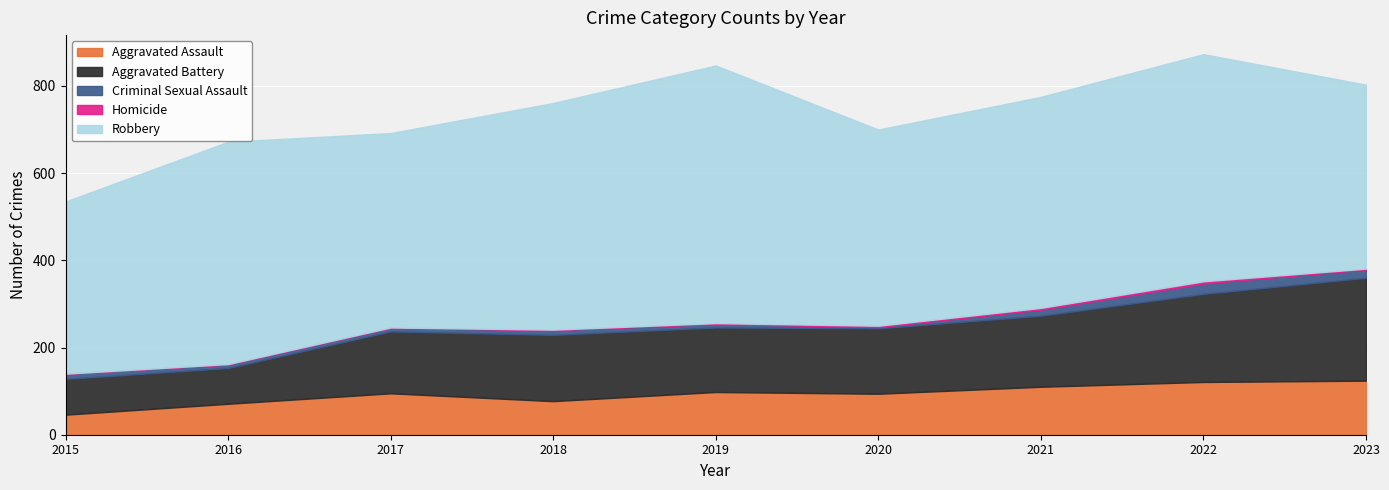

True or false: Robbery has more than 0 interior local peaks.

True